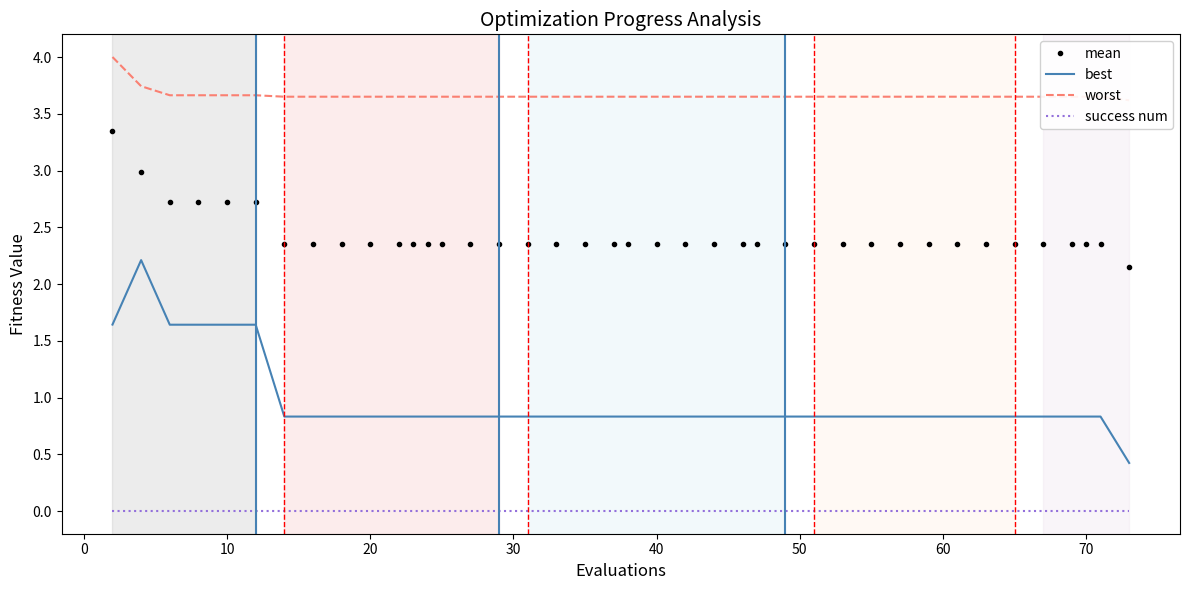

True or false: mean and best cross at least once.

False